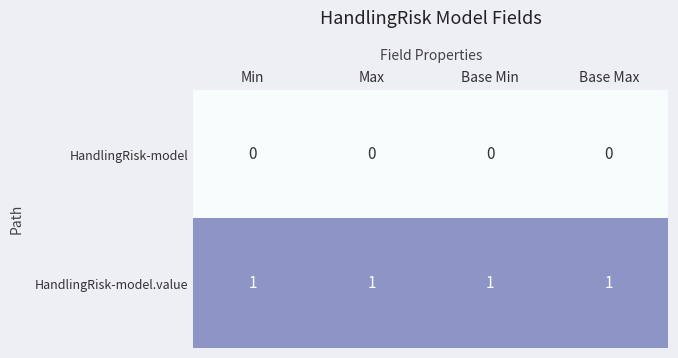

The HandlingRisk-model series shows 0 at Min. True or false?

True